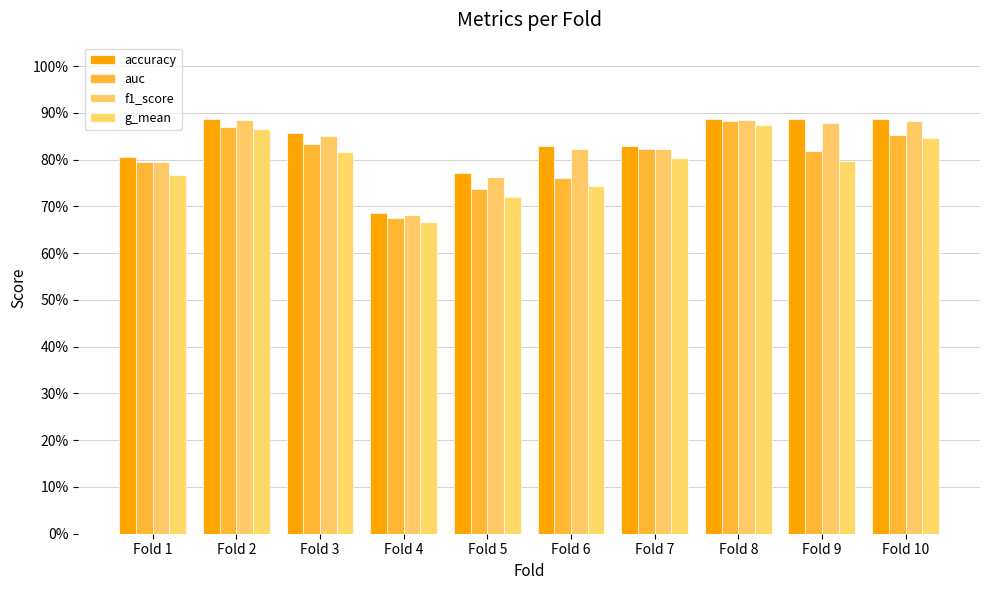

Is the value of accuracy at Fold 3 greater than the value of g_mean at Fold 7?

Yes